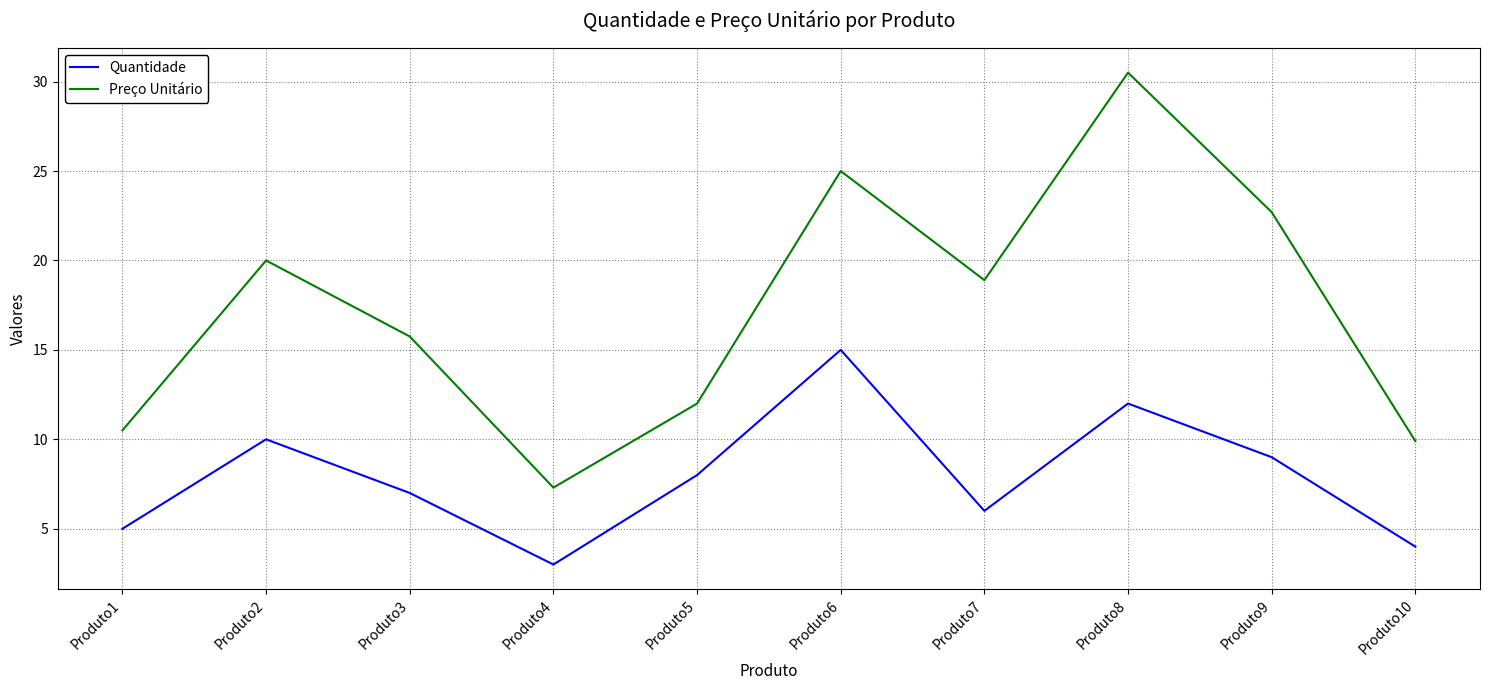

Which series has the largest range (max minus min)?

Preço Unitário